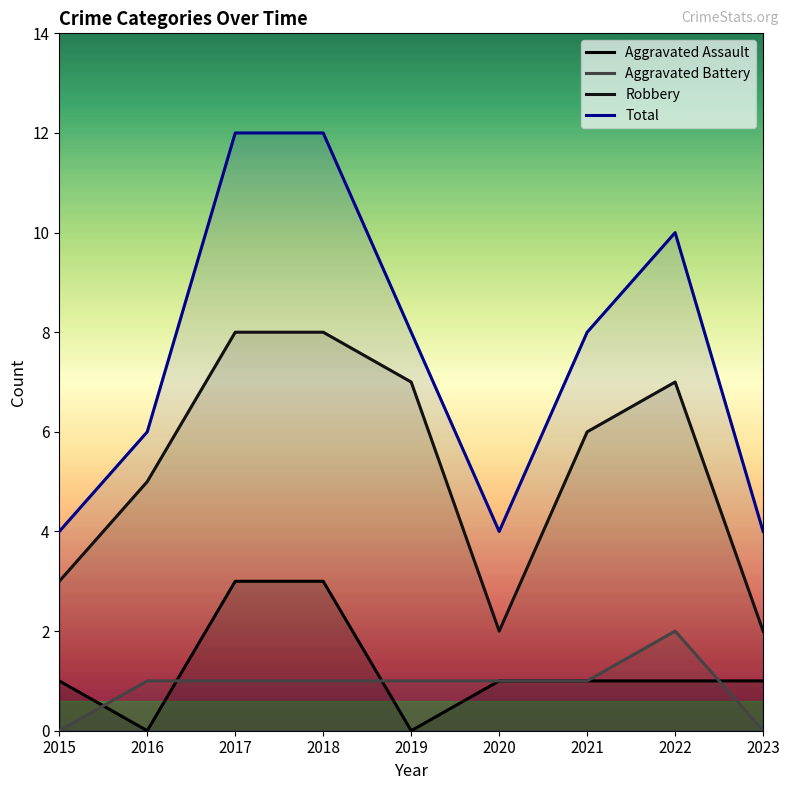

Count the number of categories in the chart.

9